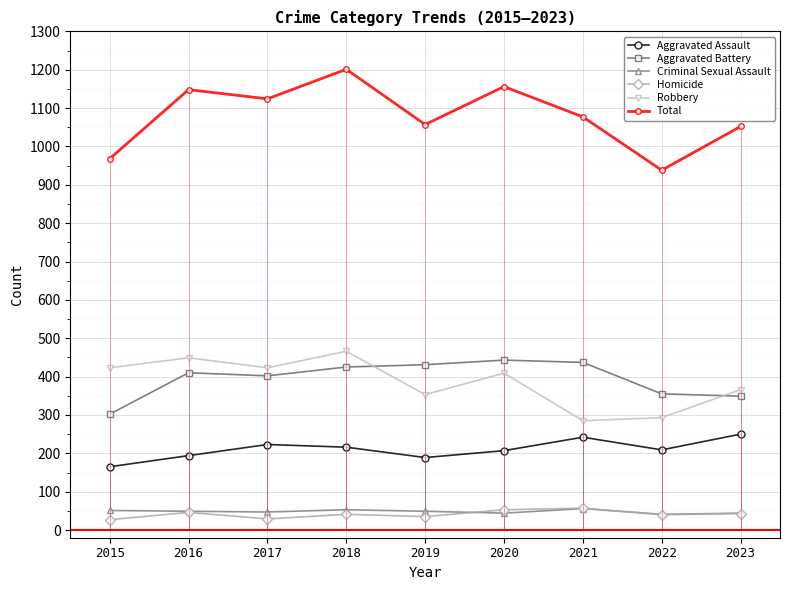

How many lines are shown in the chart?

6